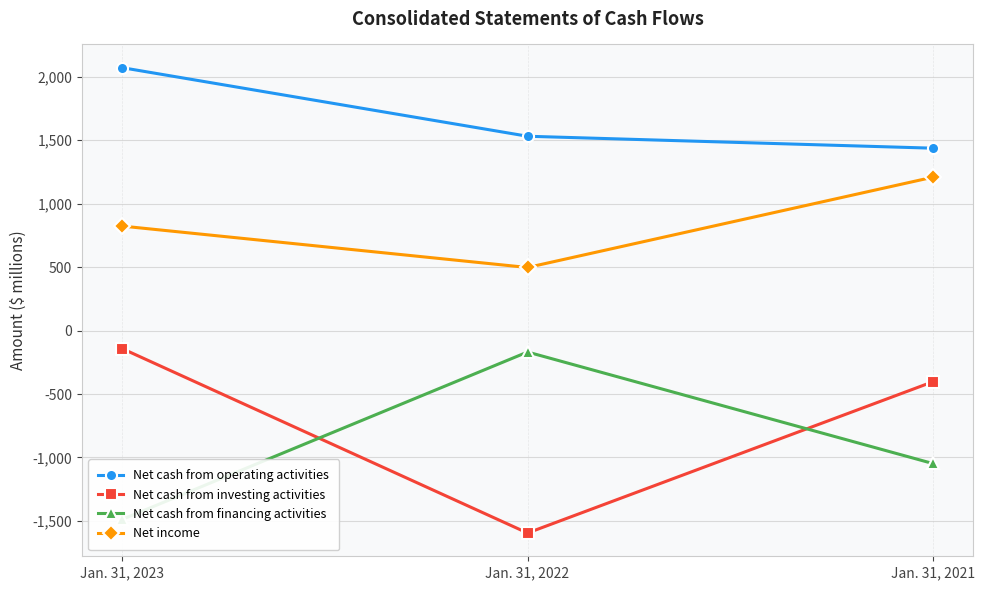

Which category has the lowest value in the Net cash from operating activities series?

Jan. 31, 2021